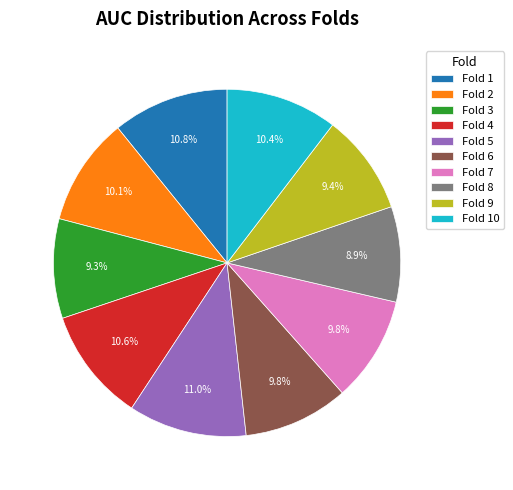

What percentage do Fold 5 and Fold 9 together represent?

20.4%